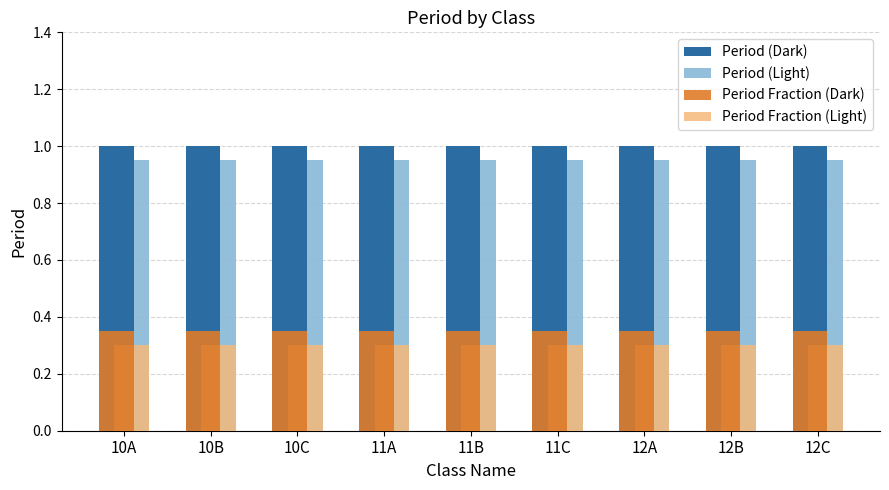

What is the label of the 3rd bar from the right?

12A